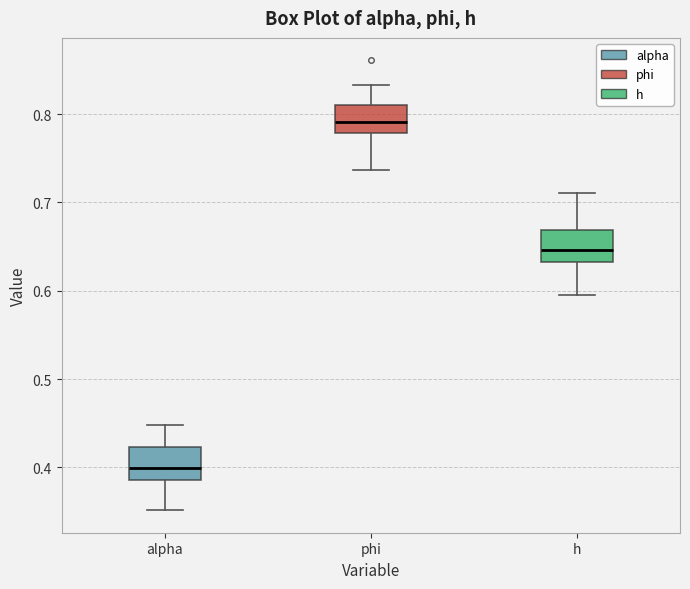

Reading left to right, read every box against the y-axis: the position of its median line, the range the box covers, and the ends of its whiskers. The values are not printed on the chart, so give them approximately, as read against the axis.

alpha: median 0.40, box 0.39 to 0.42, whiskers 0.35 to 0.45
phi: median 0.79, box 0.78 to 0.81, whiskers 0.74 to 0.83
h: median 0.65, box 0.63 to 0.67, whiskers 0.60 to 0.71